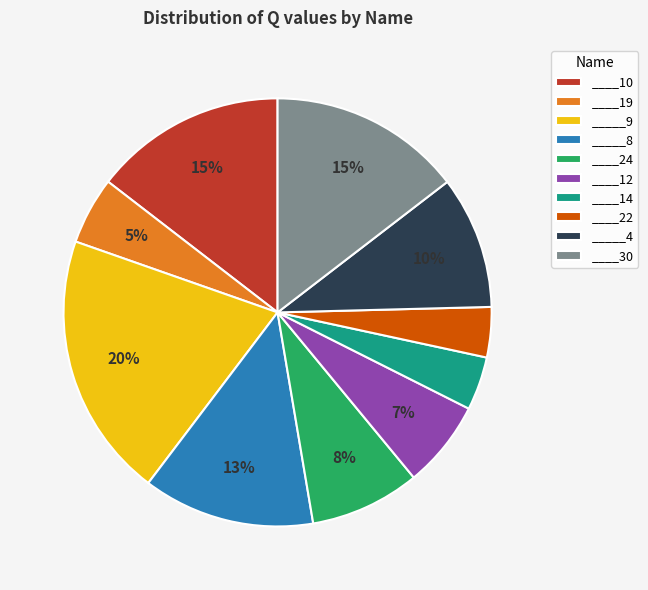

Which slice is the largest?

_____9